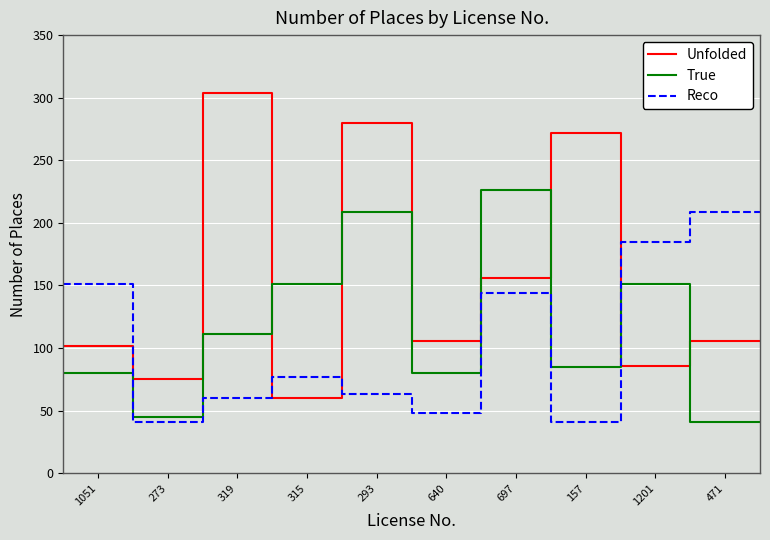

What is the smallest value displayed?

41